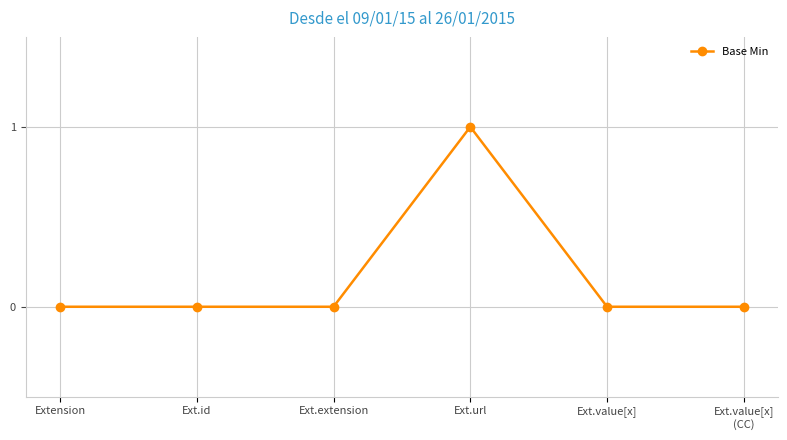

Is it true that the value at Ext.value[x] is -1?

False